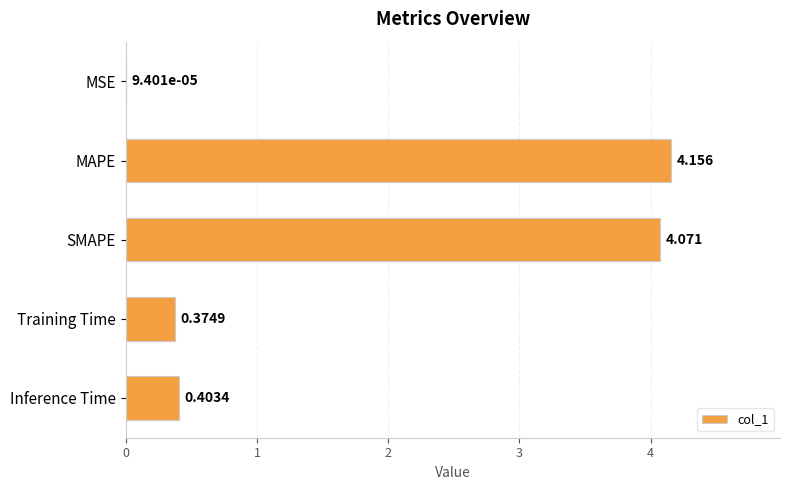

Where is the data nearest to the value 2?

Inference Time